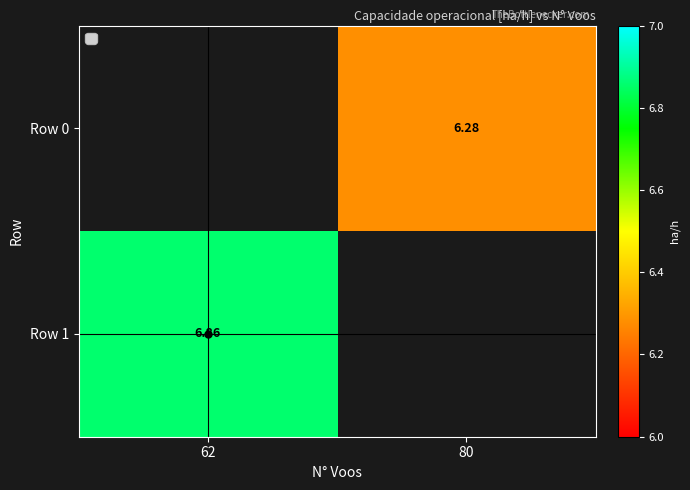

Is the value of Row 0 at 80 greater than the value of Row 1 at 62?

No